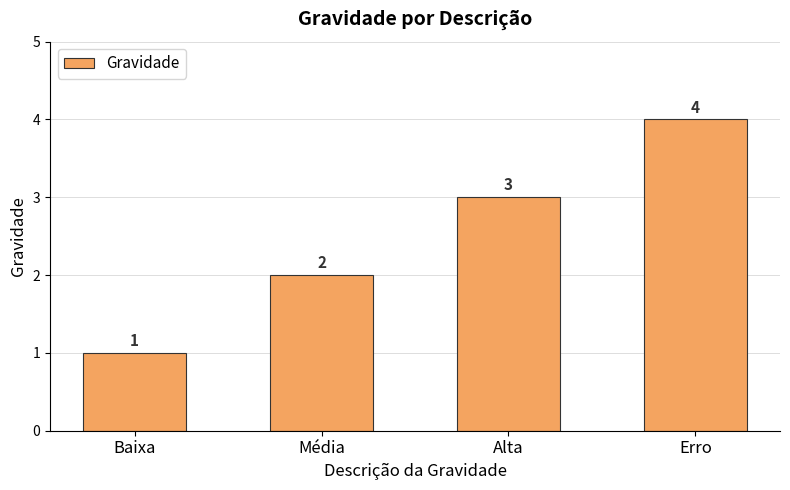

Reading left to right, list all the values displayed in this chart.

1	2	3	4